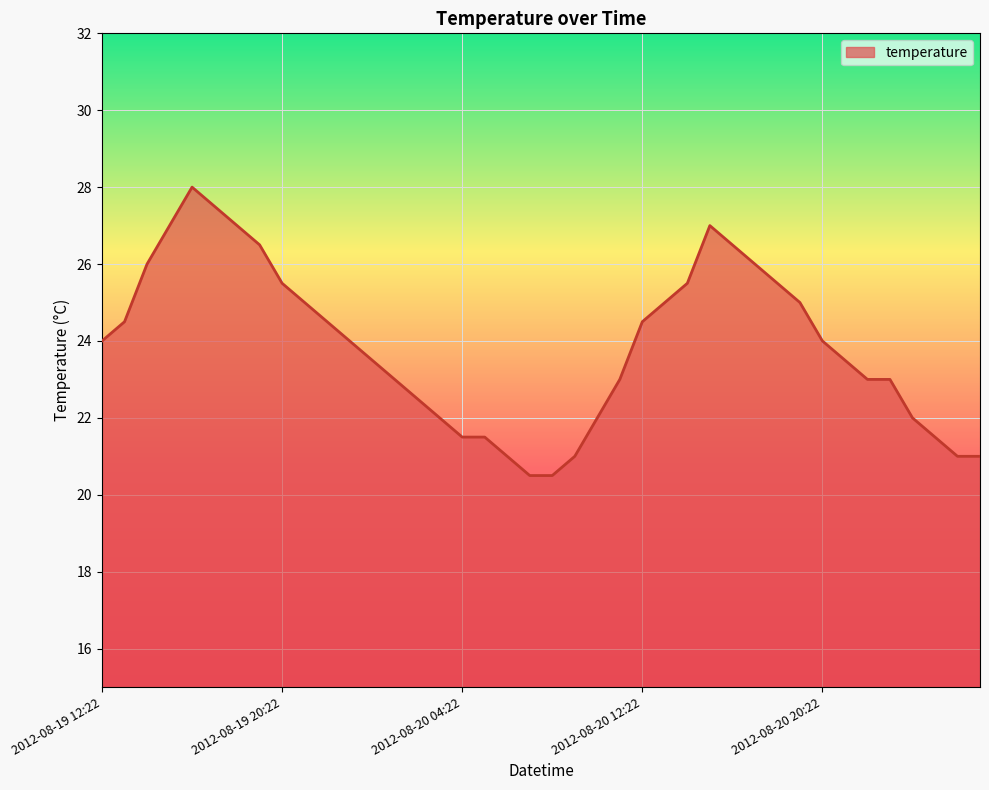

What is the smallest value displayed?

20.5